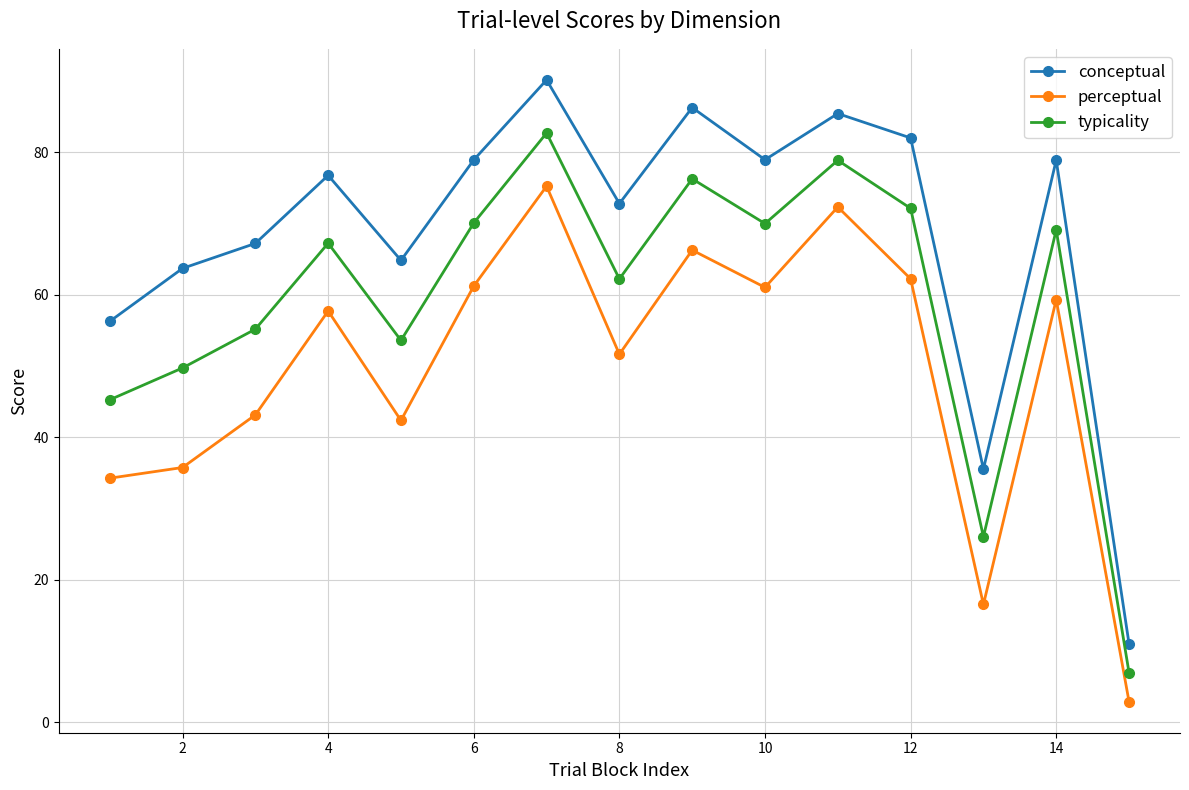

Which series has the largest total across all categories?

conceptual